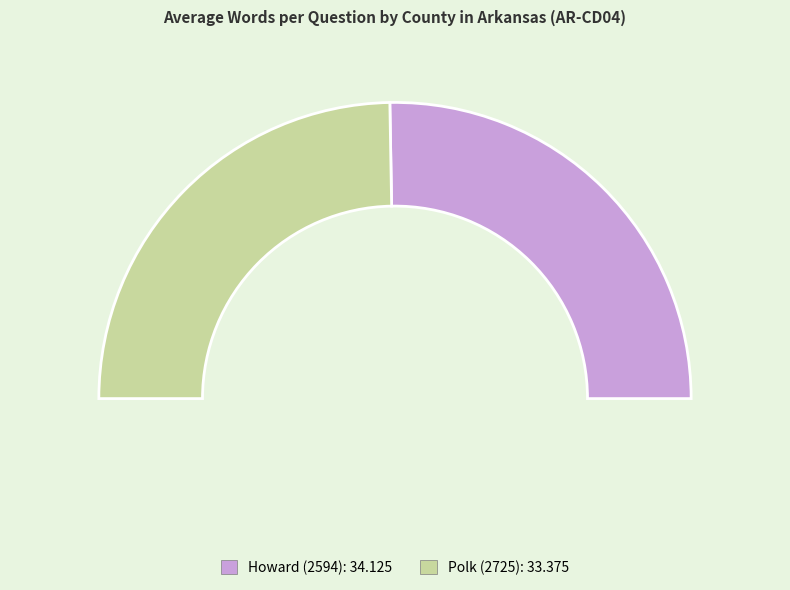

Between Howard (2594) and Polk (2725), which is larger?

Howard (2594)